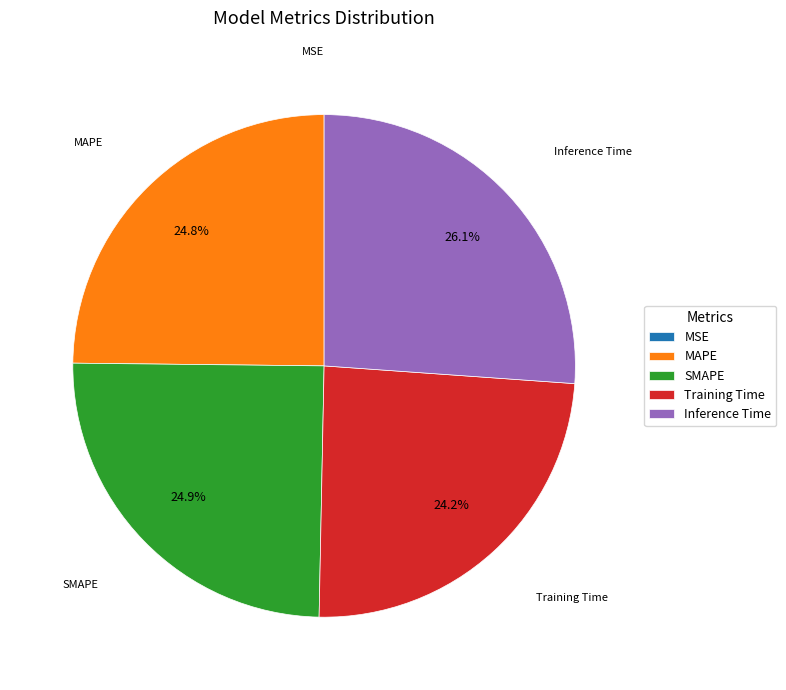

Is it true that SMAPE is 10% of the pie?

False